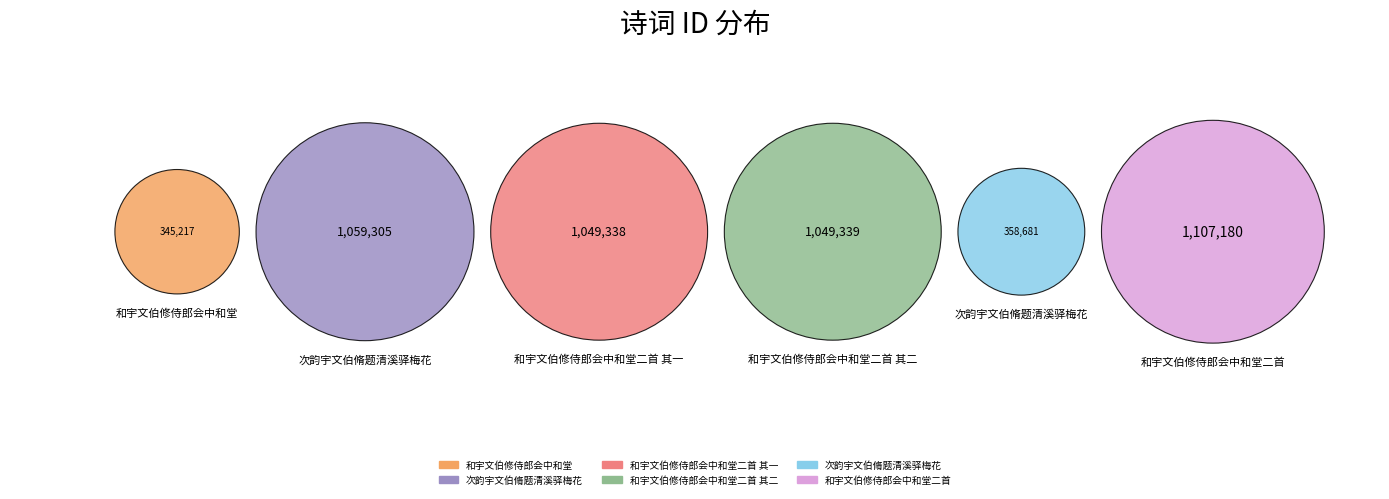

Which slice is the smallest?

和宇文伯修侍郎会中和堂